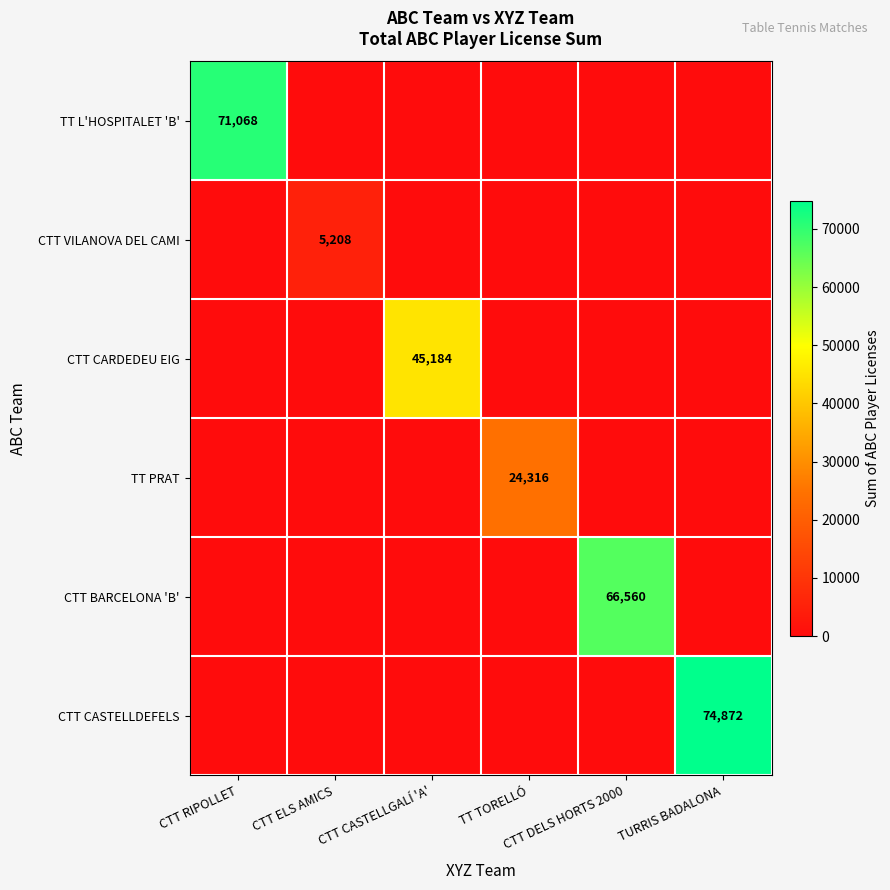

What is the total value across all series at CTT DELS HORTS 2000?

66560